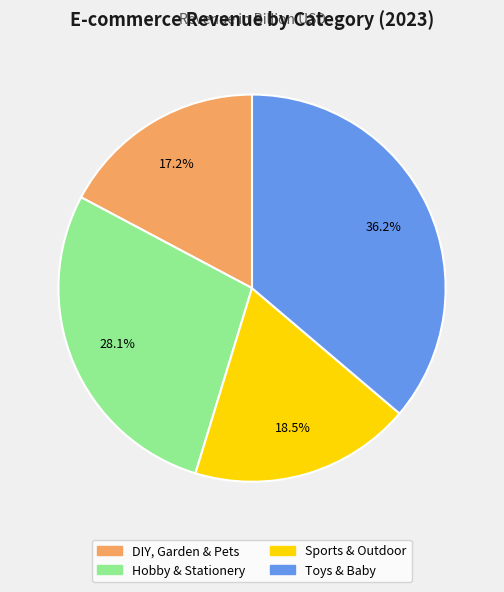

How many slices are in this pie chart?

4